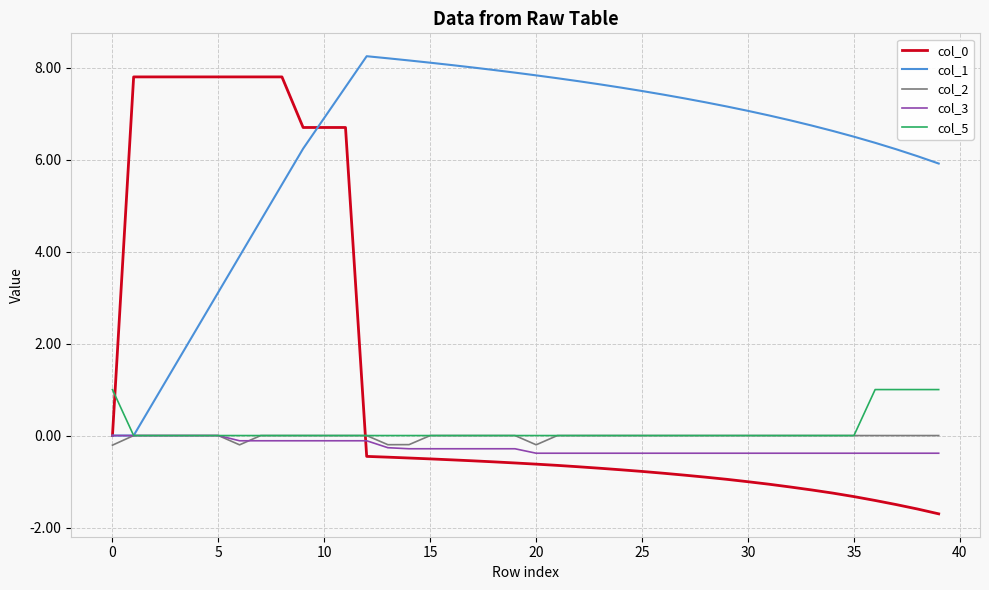

Which series has the largest range (max minus min)?

col_0